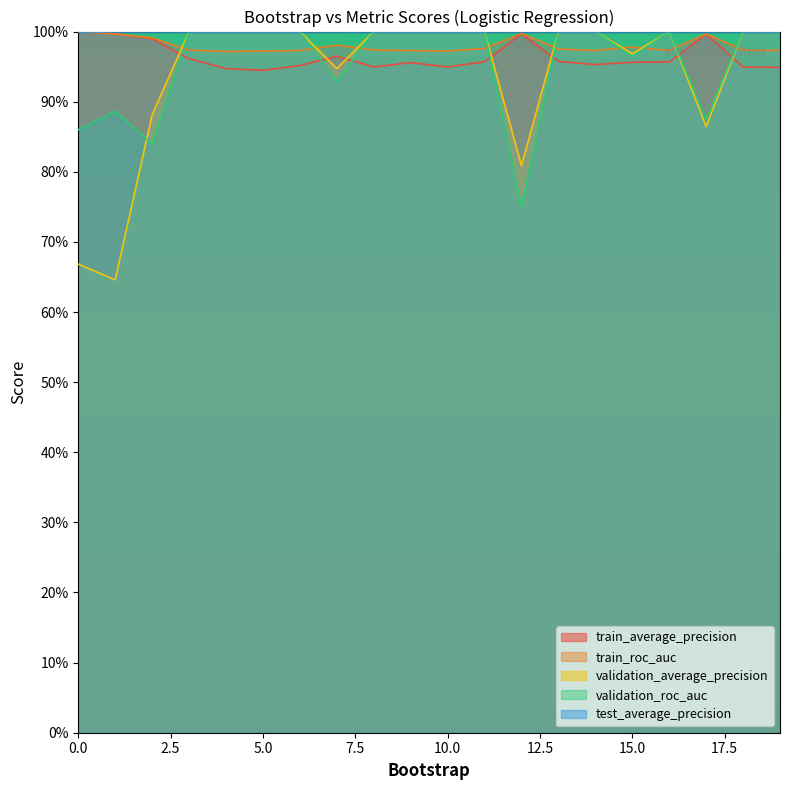

Read the validation_average_precision value at 4.

1.0